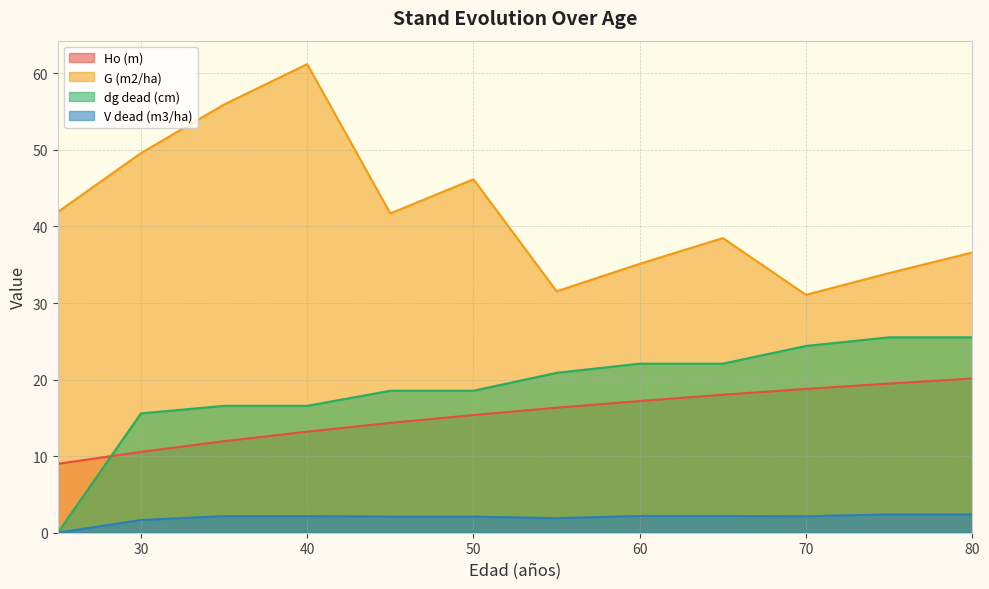

What are all the series names shown in the legend?

Ho (m), G (m2/ha), dg dead (cm), V dead (m3/ha)